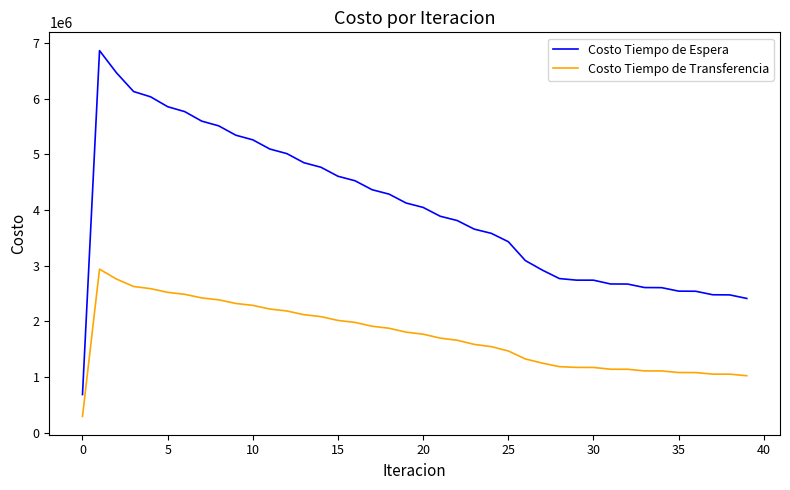

True or false: Costo Tiempo de Transferencia and Costo Tiempo de Espera cross at least once.

False